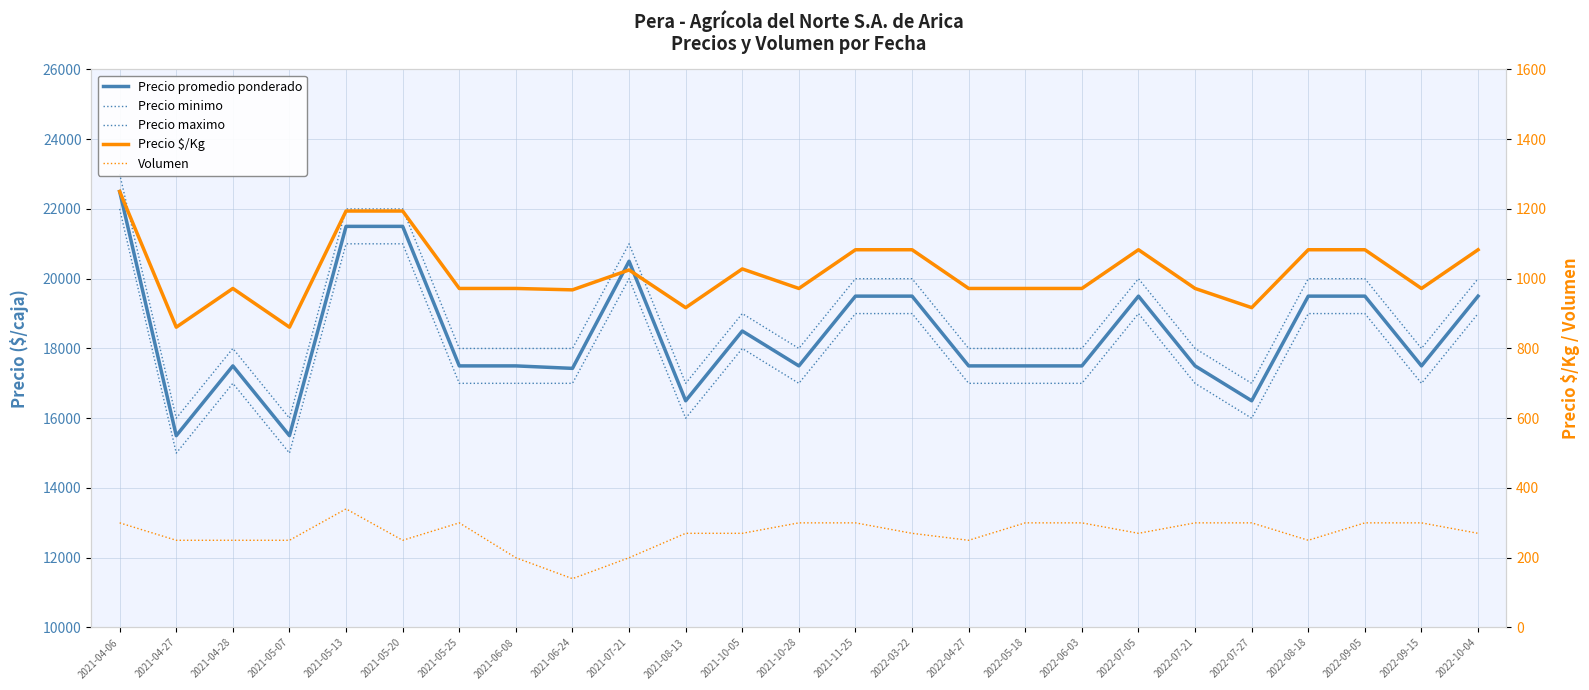

True or false: Volumen has a value of 138 at 2021-05-07.

False